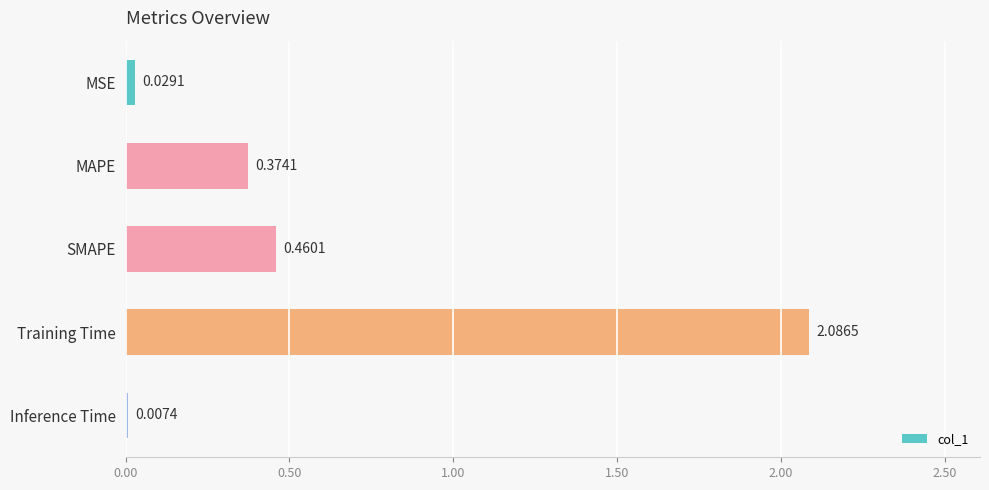

Which label corresponds to the largest value in the chart?

Training Time